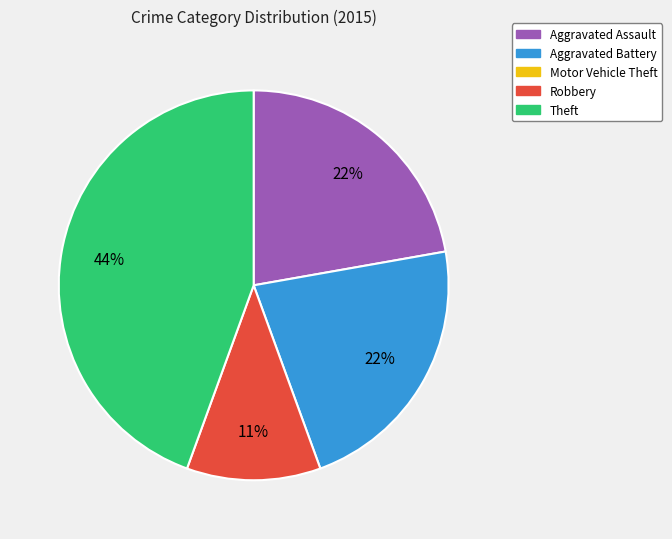

Is there any slice that represents more than half of the pie?

No